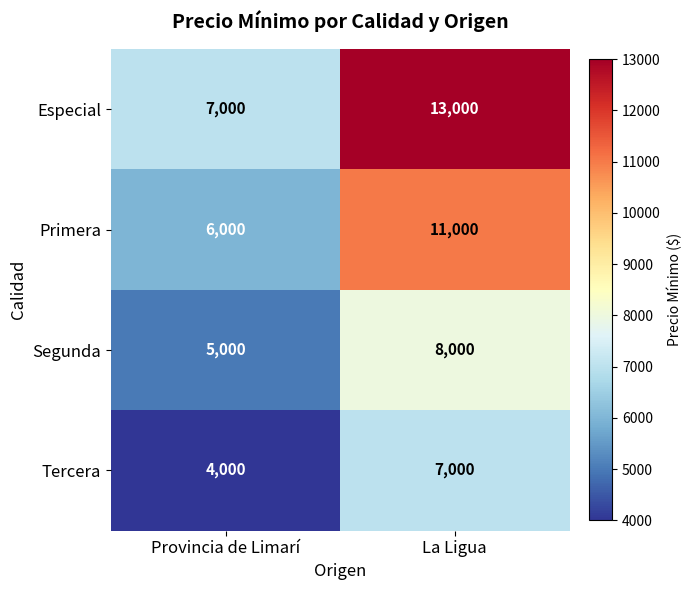

Between Provincia de Limarí and La Ligua, which series saw the biggest shift?

Especial